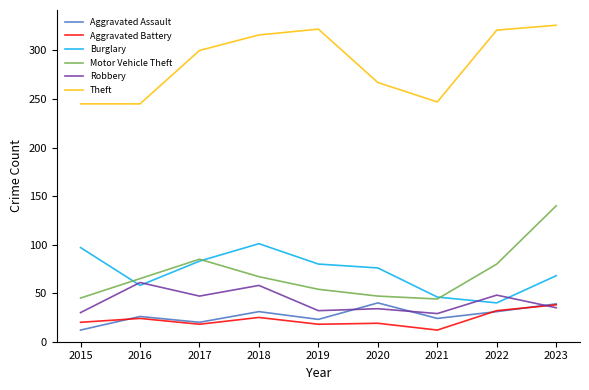

Is it true that Burglary equals 67 at 2021?

False